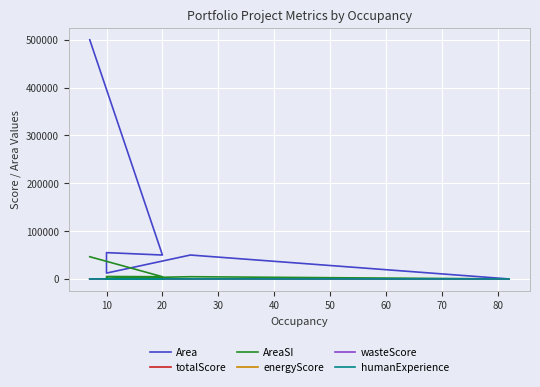

True or false: Area and energyScore intersect in this chart.

False